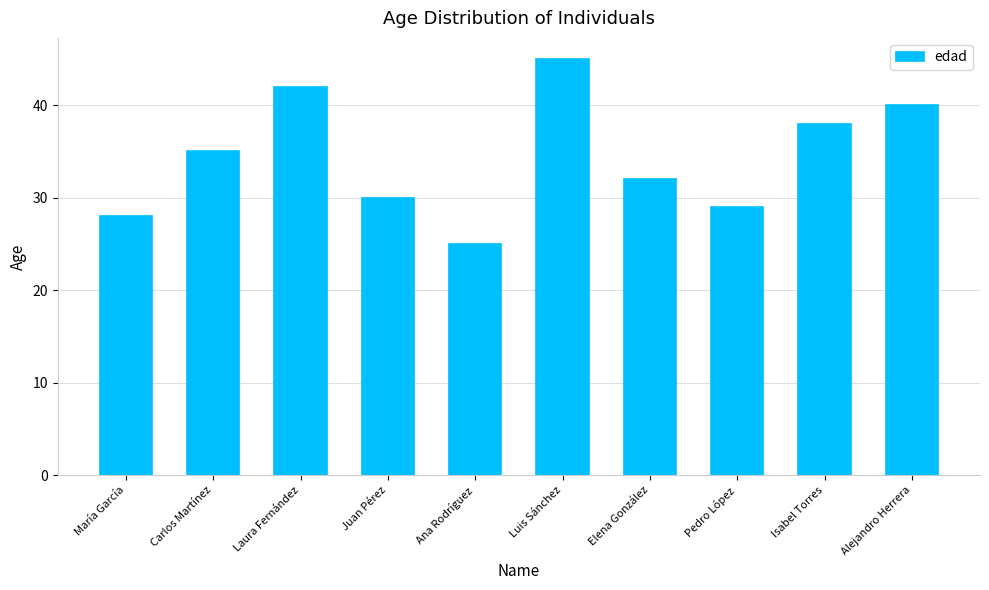

Is it true that the value at Ana Rodríguez is 42?

False